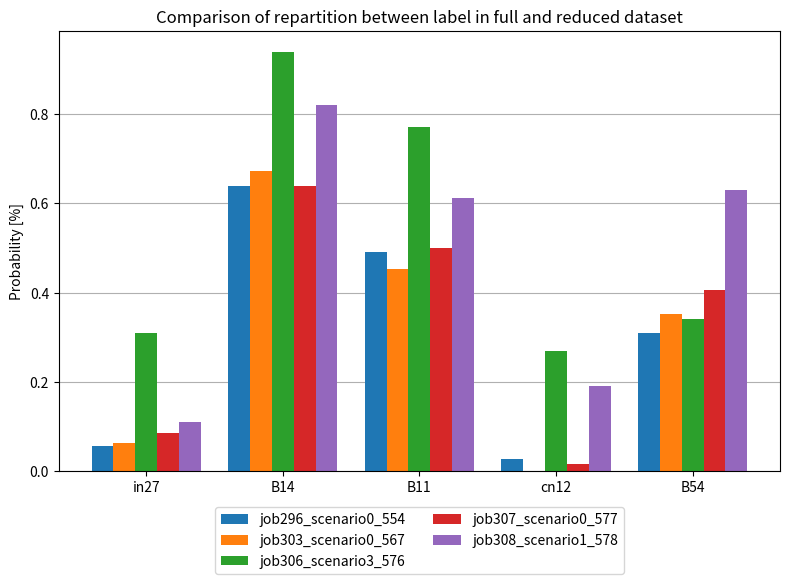

Which category has the highest value in the job308_scenario1_578 series?

B14